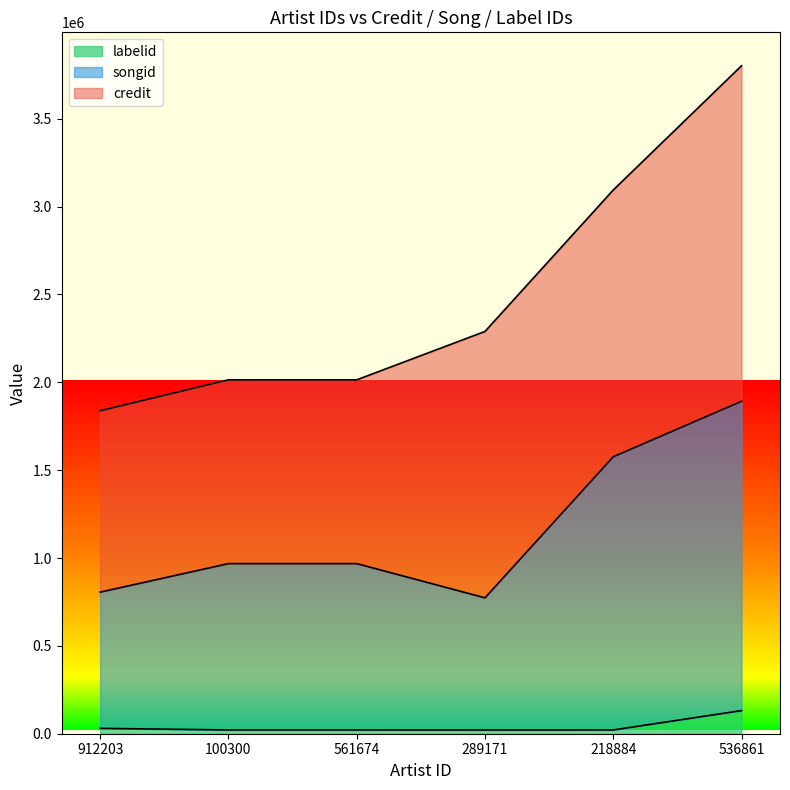

What is the difference between the songid values at 289171 and 536861?

1118225